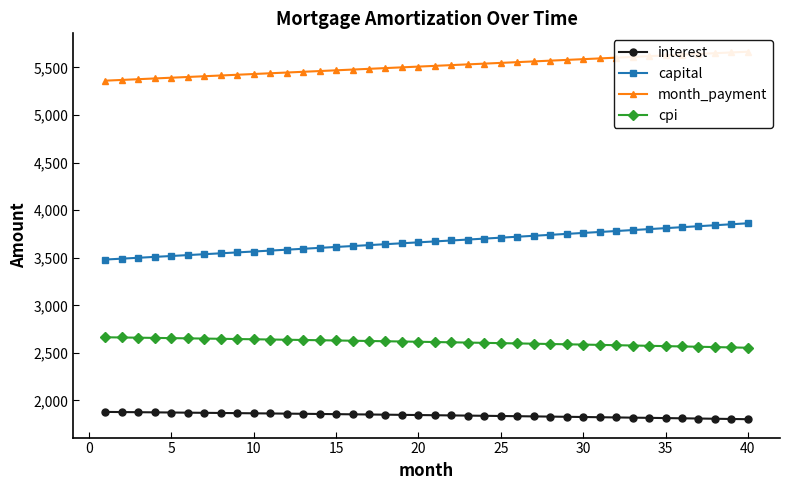

True or false: month_payment and cpi intersect in this chart.

False